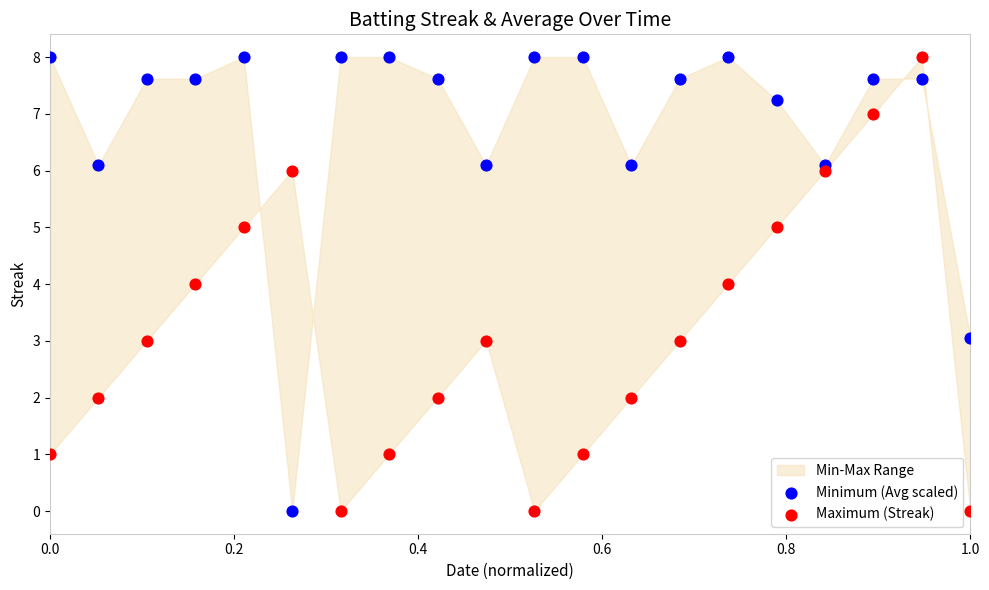

Across all data points, what is the range of X values (max minus min)?

1.0